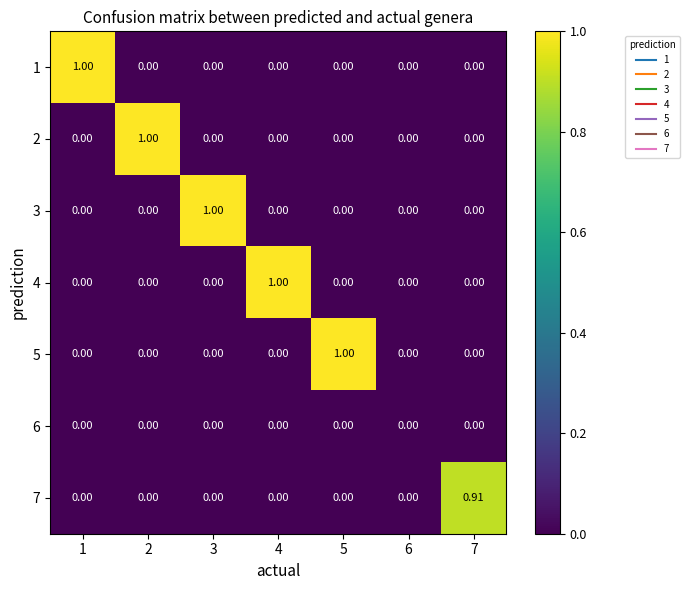

How many positive values does the 5 series have?

1